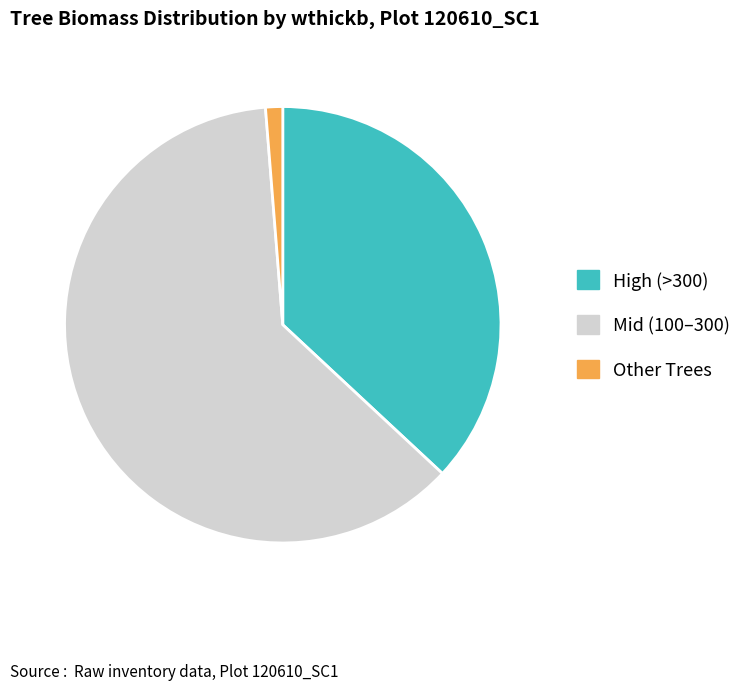

Is there a majority slice in this chart?

Yes